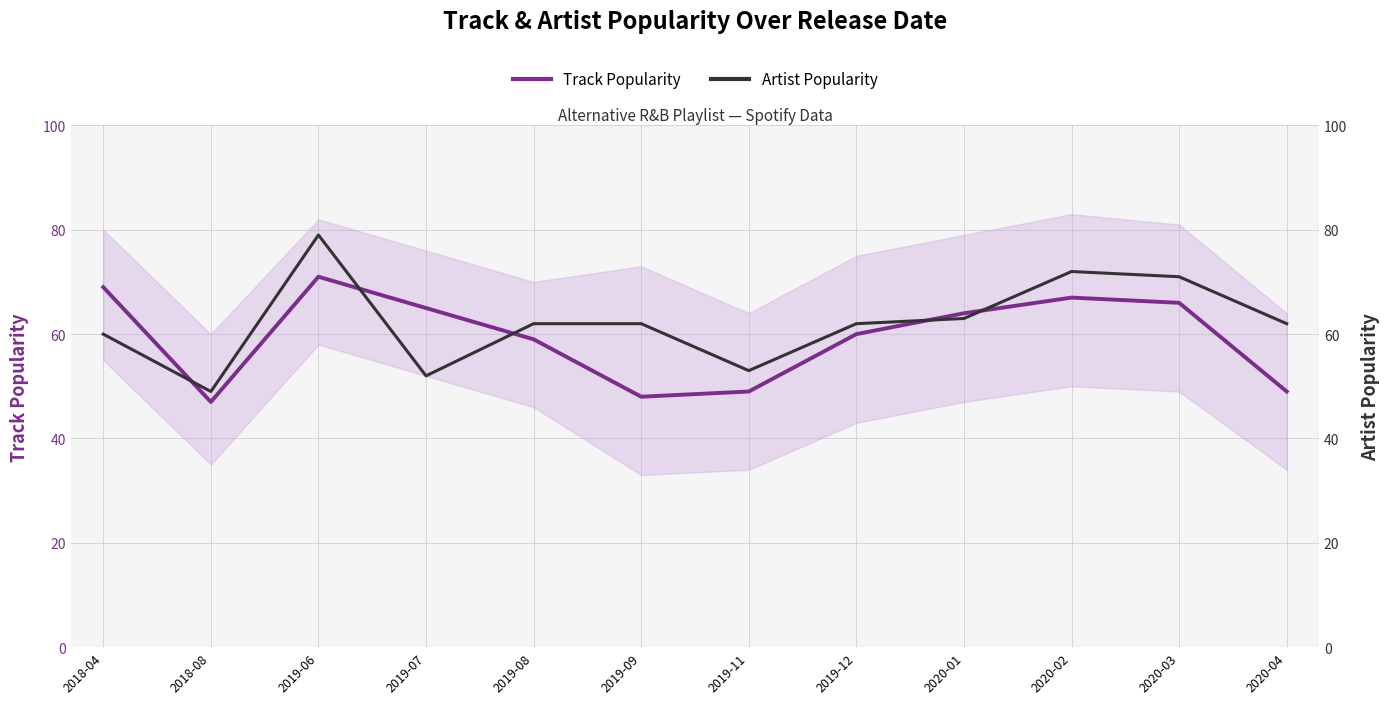

How many data points does each series have?

12